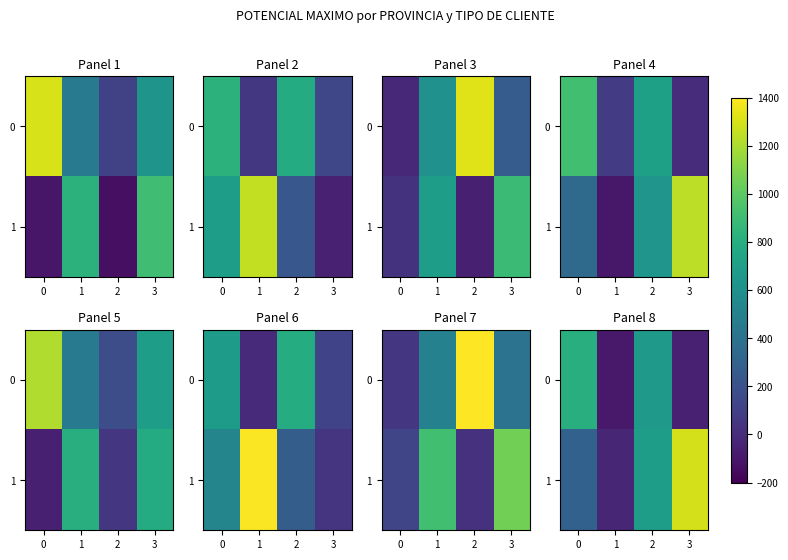

Which series has the widest spread of values?

1